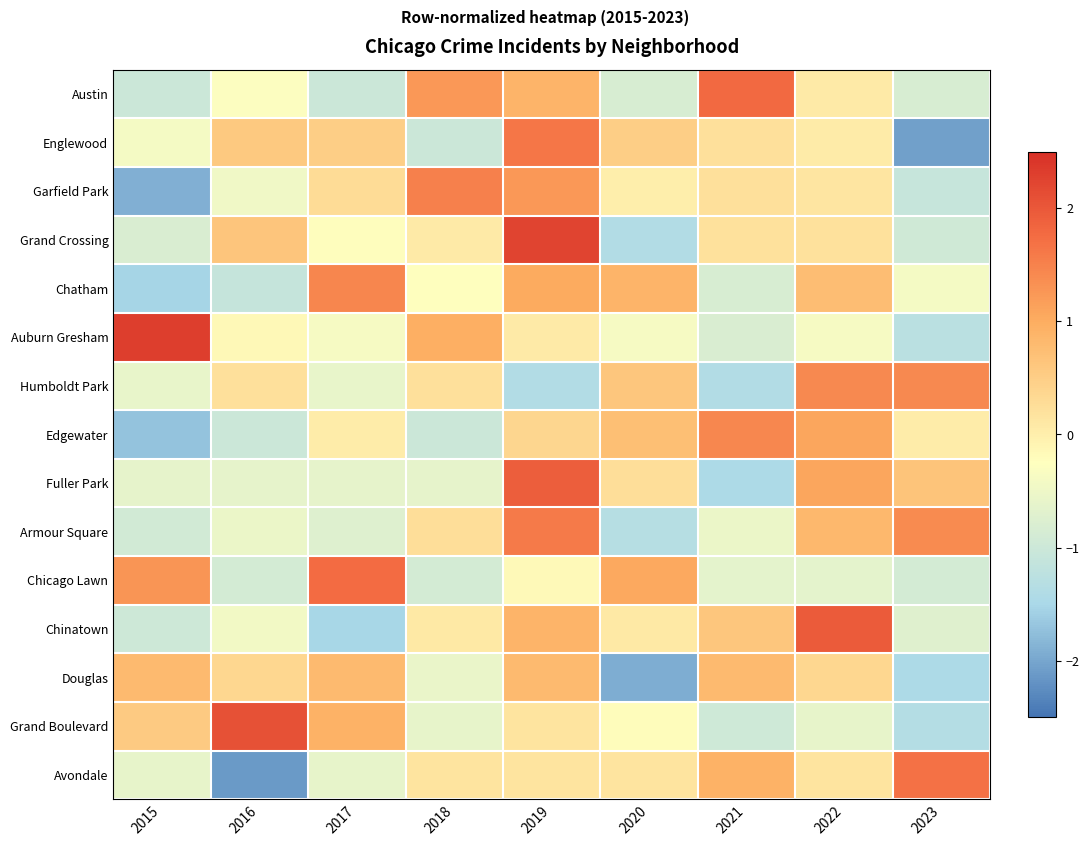

How many data points does each series have?

9